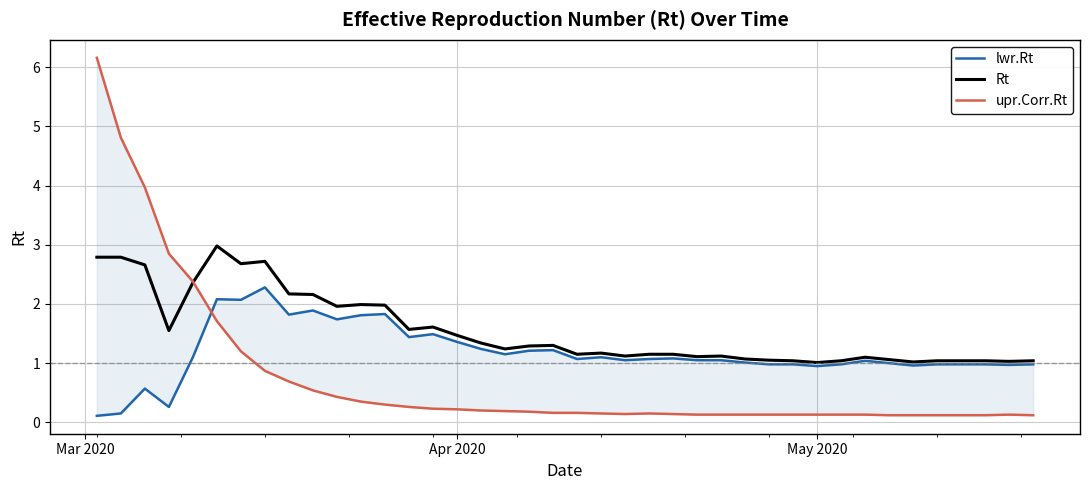

The value of Rt at Apr 2020 is 1.5. True or false?

True